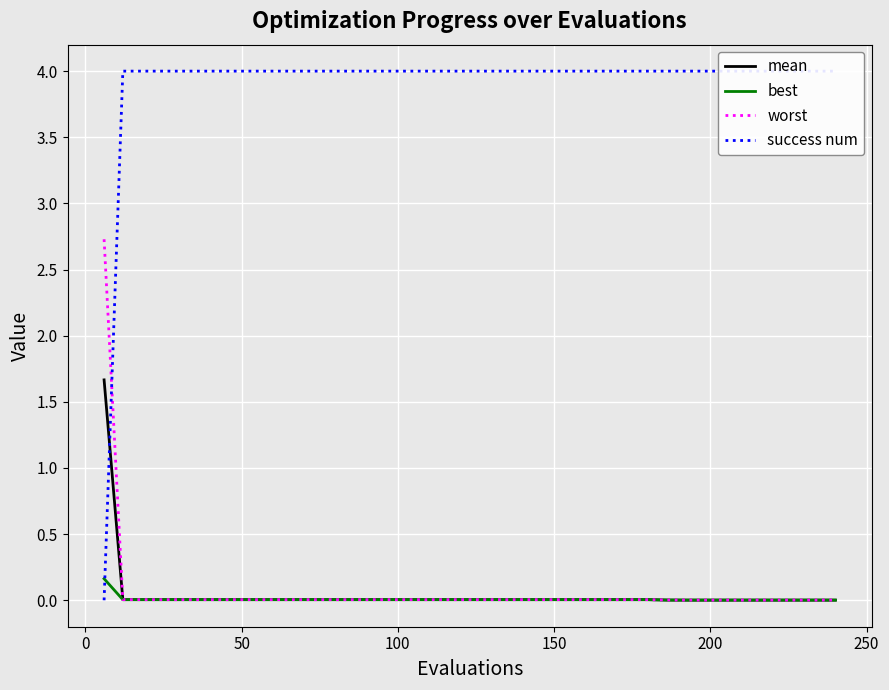

Reading right to left, transcribe all the data shown in this chart.

mean: 0.0	0.0	0.0	0.0	0.0	0.0	0.0	0.0	0.0	0.0	0.0	0.0	0.0	0.0	0.0	0.0	0.0	0.0	0.0	0.0	0.0	0.0	0.0	0.0	0.0	0.0	0.0	0.0	0.0	0.0	0.0	0.0	0.0	0.0	0.0	0.0	0.0	0.0	0.0	1.7
best: 0.0	0.0	0.0	0.0	0.0	0.0	0.0	0.0	0.0	0.0	0.0	0.0	0.0	0.0	0.0	0.0	0.0	0.0	0.0	0.0	0.0	0.0	0.0	0.0	0.0	0.0	0.0	0.0	0.0	0.0	0.0	0.0	0.0	0.0	0.0	0.0	0.0	0.0	0.0	0.2
worst: 0.0	0.0	0.0	0.0	0.0	0.0	0.0	0.0	0.0	0.0	0.0	0.0	0.0	0.0	0.0	0.0	0.0	0.0	0.0	0.0	0.0	0.0	0.0	0.0	0.0	0.0	0.0	0.0	0.0	0.0	0.0	0.0	0.0	0.0	0.0	0.0	0.0	0.0	0.0	2.7
success num: 4.0	4.0	4.0	4.0	4.0	4.0	4.0	4.0	4.0	4.0	4.0	4.0	4.0	4.0	4.0	4.0	4.0	4.0	4.0	4.0	4.0	4.0	4.0	4.0	4.0	4.0	4.0	4.0	4.0	4.0	4.0	4.0	4.0	4.0	4.0	4.0	4.0	4.0	4.0	0.0